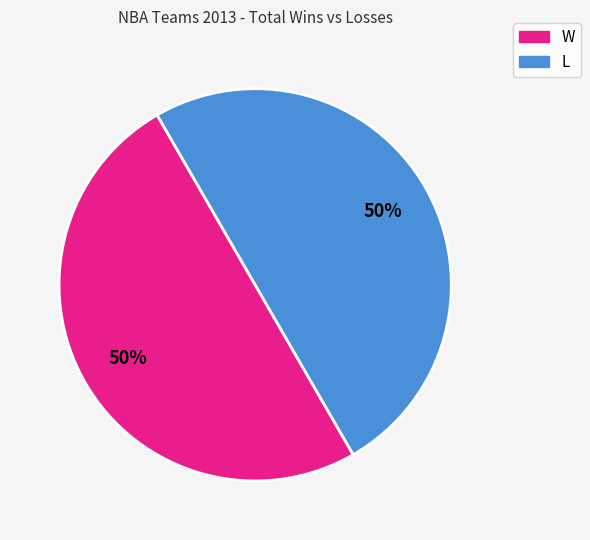

To the nearest percent, what is the difference between the largest and smallest slice percentages?

0%